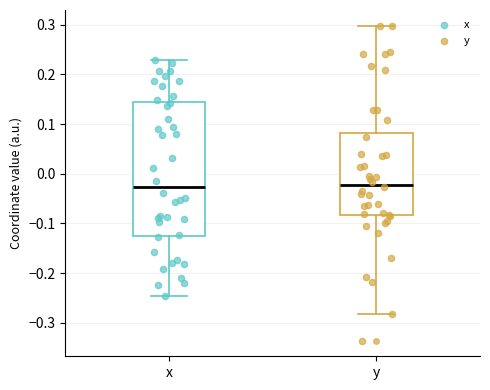

Reading left to right, transcribe this box plot: for each box, give where its median line is, the range the box spans, and where its two whiskers end, as read against the y-axis. The values are not printed on the chart, so give them approximately, as read against the axis.

x: median -0.03, box -0.12 to 0.14, whiskers -0.25 to 0.23
y: median -0.02, box -0.08 to 0.08, whiskers -0.28 to 0.30